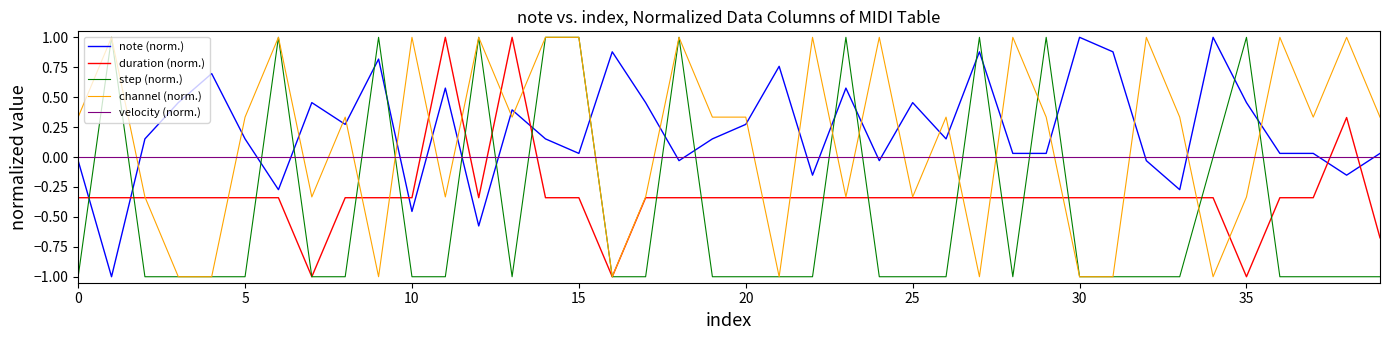

After their last crossing, which series has the higher values: duration (norm.) or velocity (norm.)?

velocity (norm.)